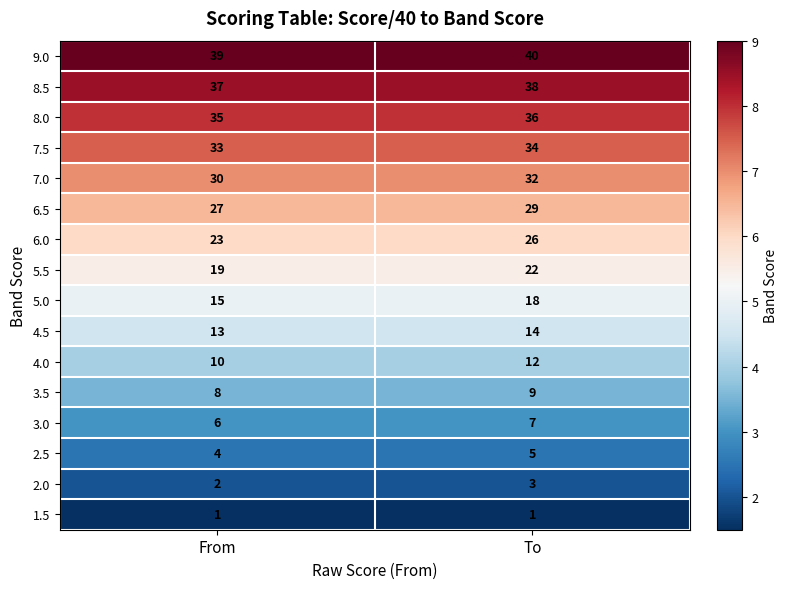

Rank the series by their maximum value, from lowest to highest.

1.5, 2.0, 2.5, 3.0, 3.5, 4.0, 4.5, 5.0, 5.5, 6.0, 6.5, 7.0, 7.5, 8.0, 8.5, 9.0